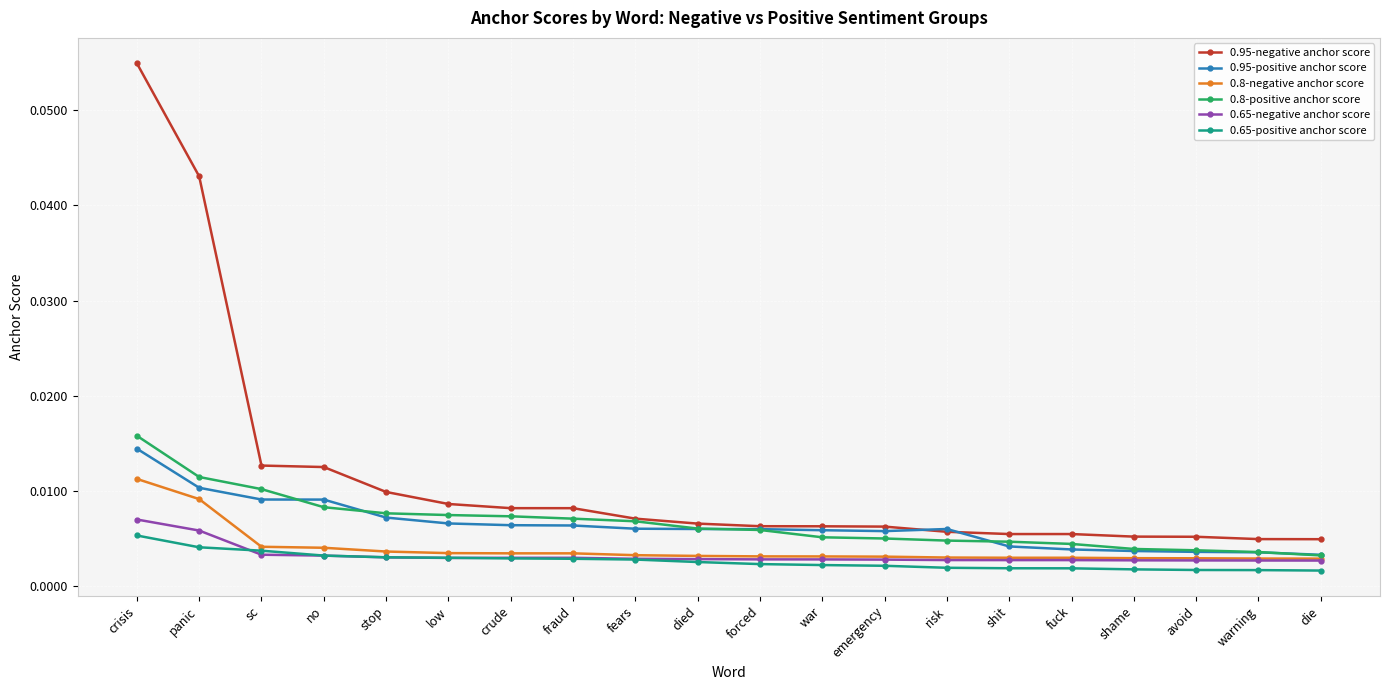

True or false: 0.95-negative anchor score and 0.65-positive anchor score cross at least once.

False